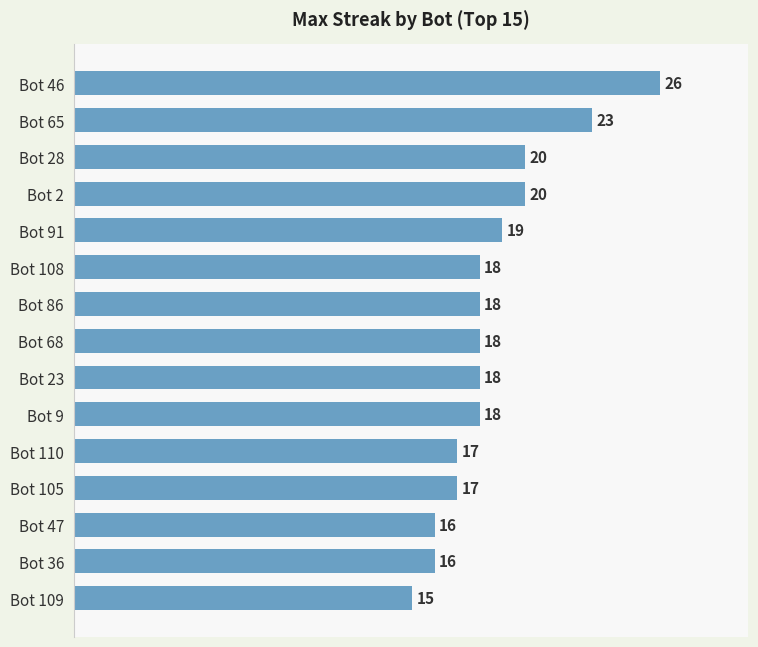

What position from the top is Bot 109?

15